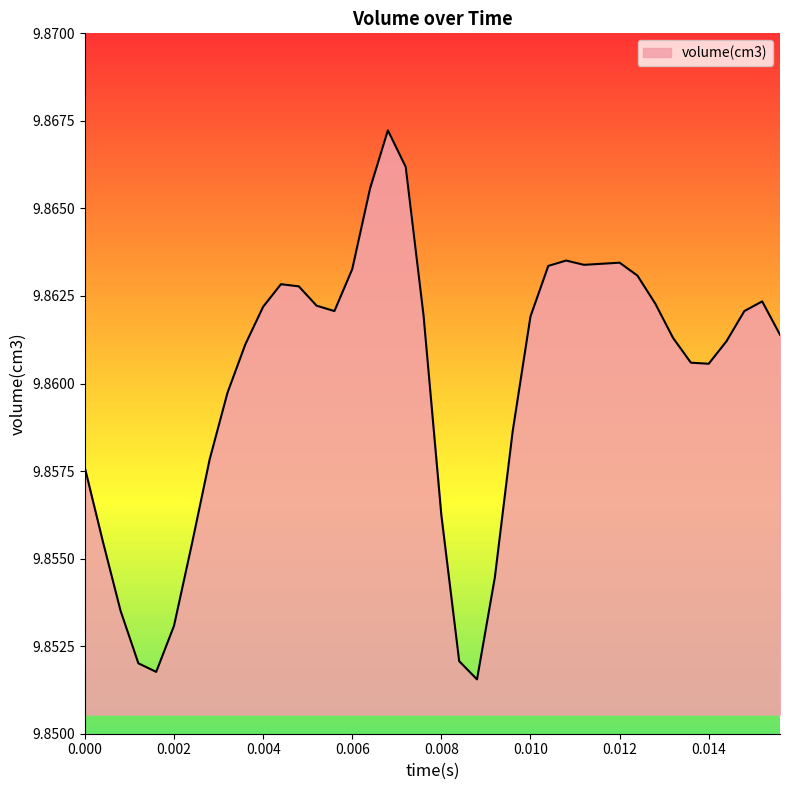

Rank the categories by value from lowest to highest.

0.0088, 0.0016, 0.0012, 0.0084, 0.002, 0.0008, 0.0092, 0.0024, 0.0004, 0.008, 0, 0.0028, 0.0096, 0.0032, 0.014, 0.0136, 0.0036, 0.0144, 0.0132, 0.0156, 0.01, 0.0076, 0.0056, 0.0148, 0.004, 0.0052, 0.0128, 0.0152, 0.0048, 0.0044, 0.0124, 0.006, 0.0104, 0.0112, 0.0116, 0.012, 0.0108, 0.0064, 0.0072, 0.0068